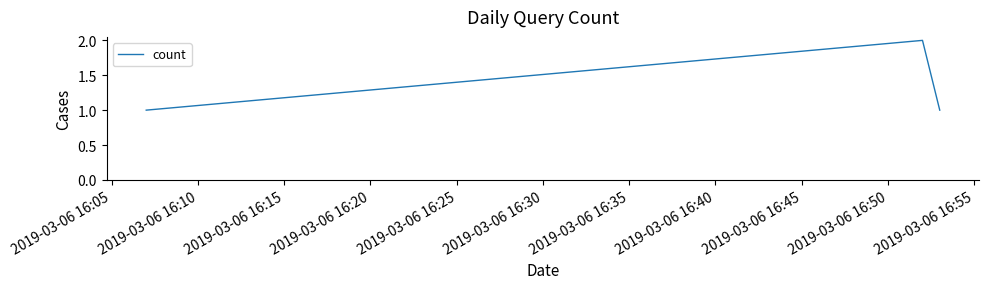

How many values are between 1 and 2?

3